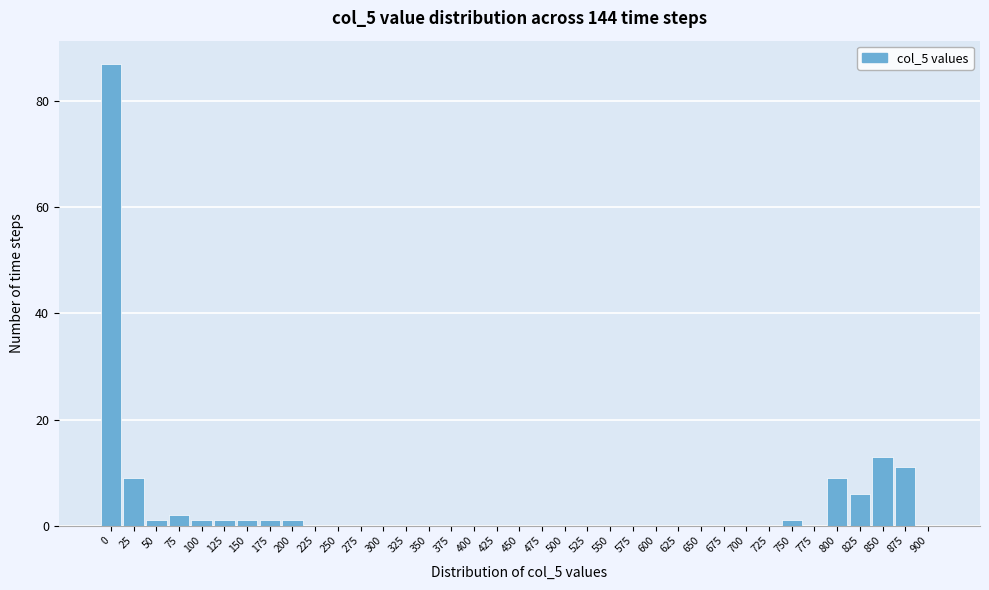

At which label is the value closest to 43?

850